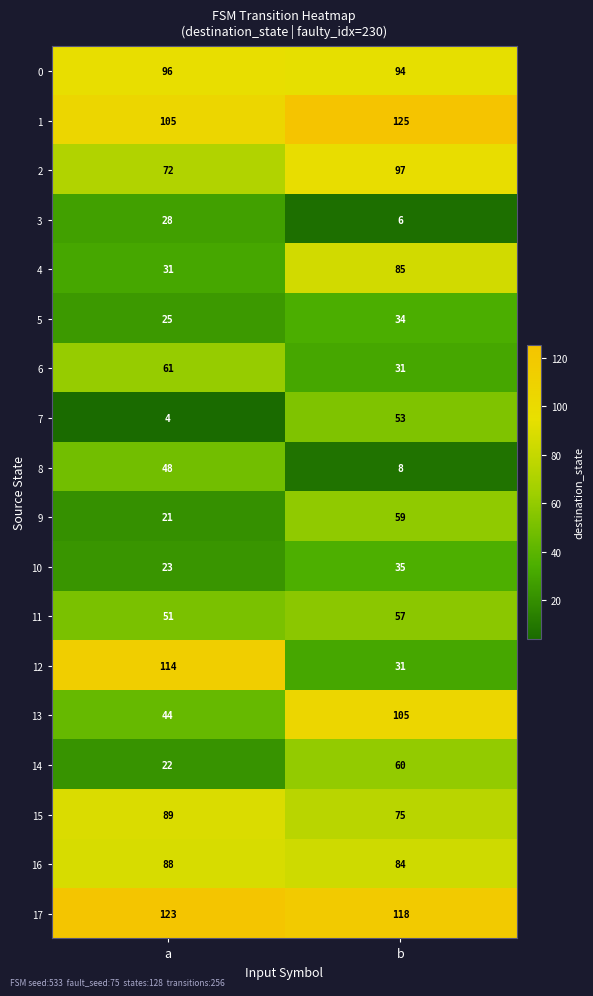

Between a and b, which series saw the biggest shift?

12